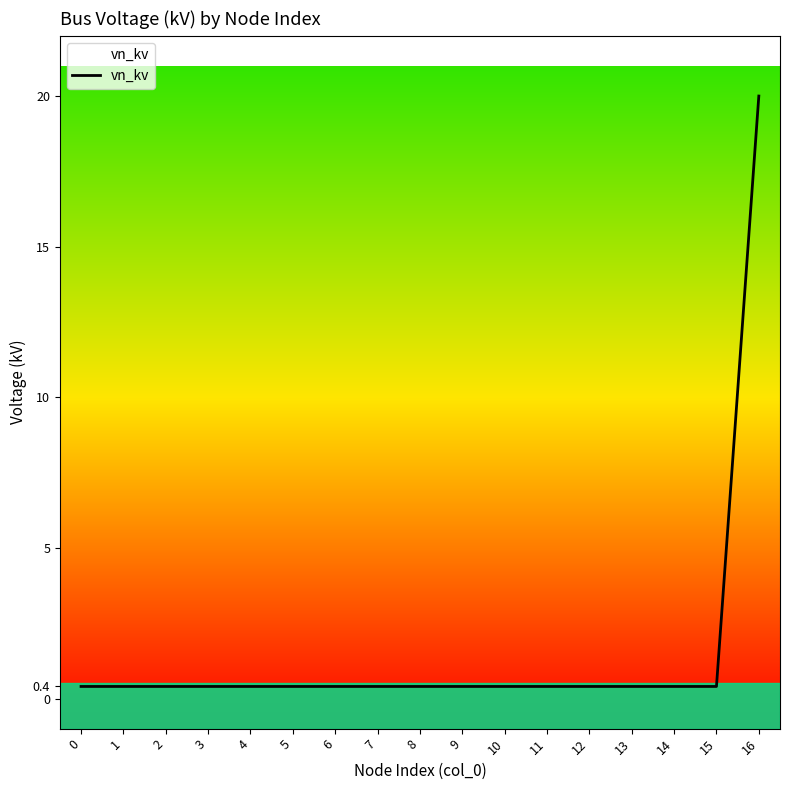

How many lines are shown in the chart?

1